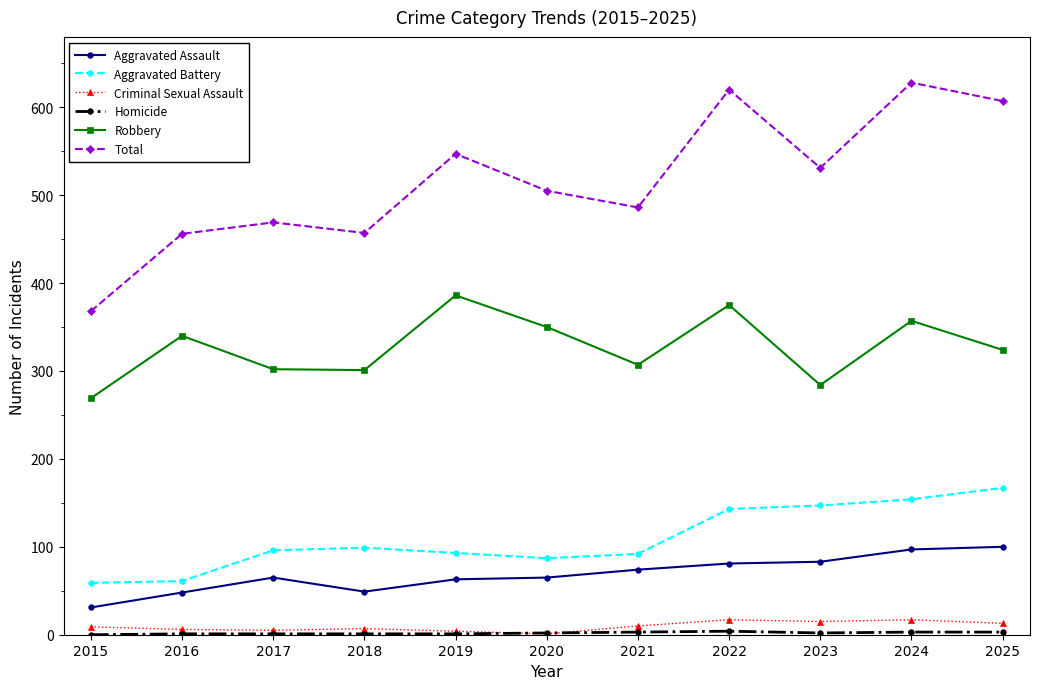

Count the number of data series in this chart.

6